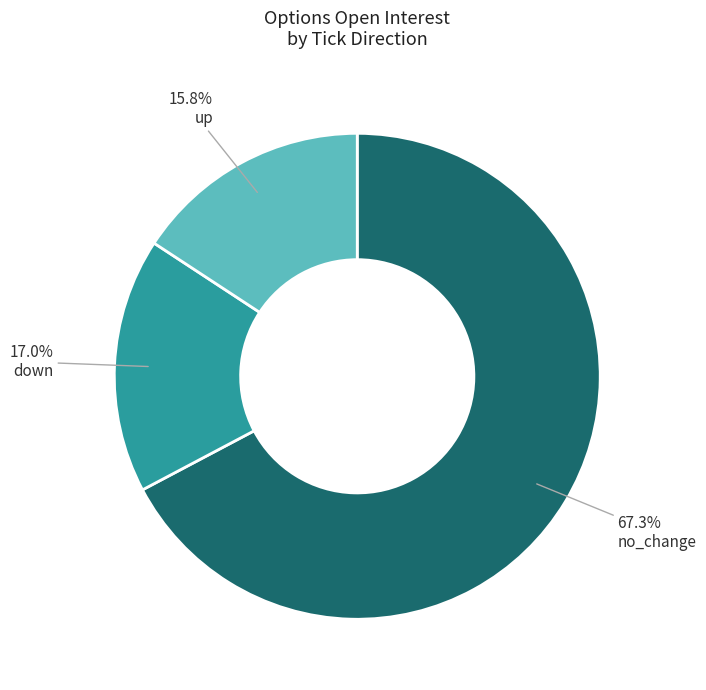

Combined, what portion of the pie is no_change and up?

83.0%